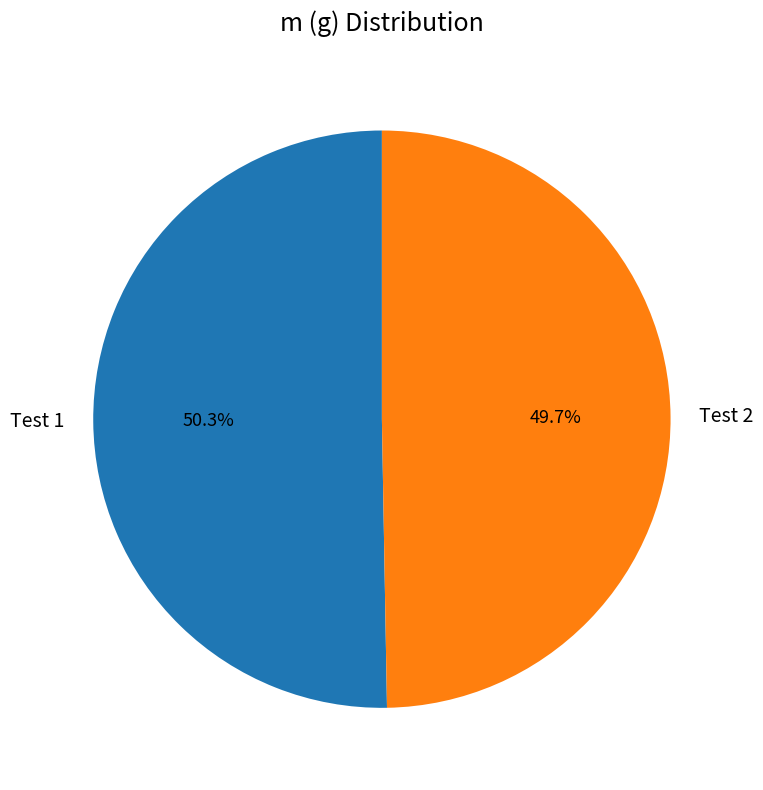

The Test 2 slice represents 50% of the pie. True or false?

True